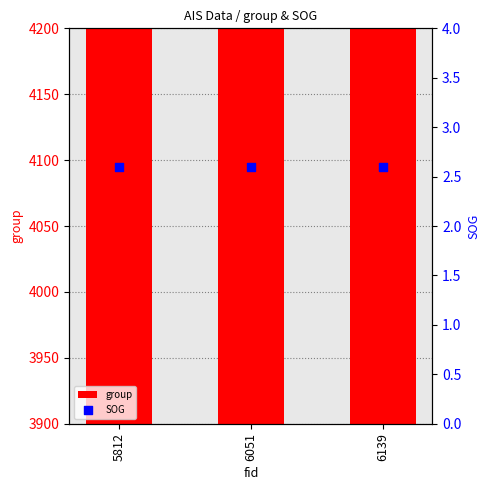

At which category is the sum across all series the highest?

6139